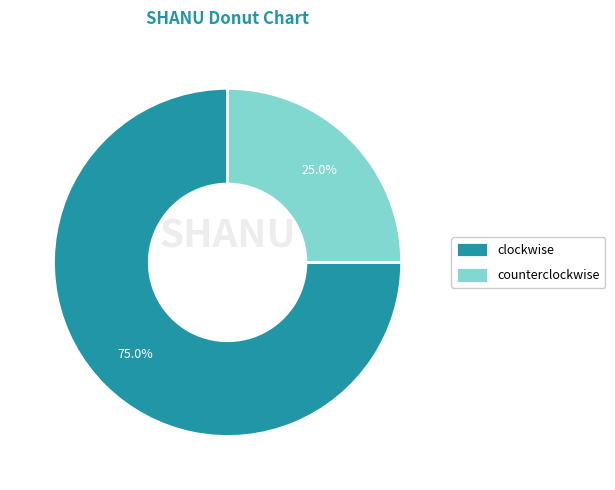

What is the smallest slice in the pie chart?

counterclockwise